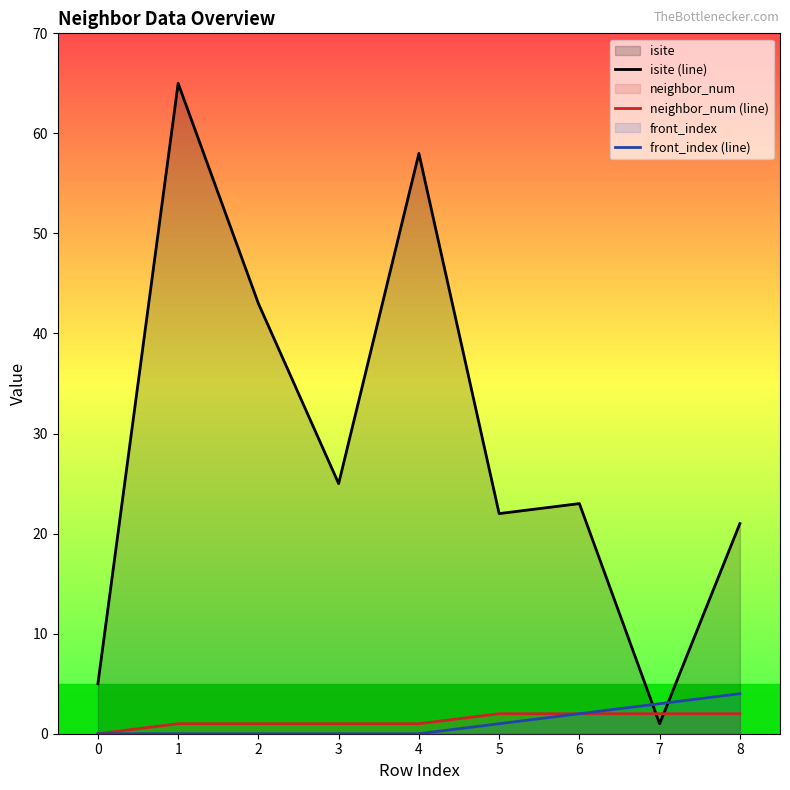

At which category does the chart reach its peak across all series?

1